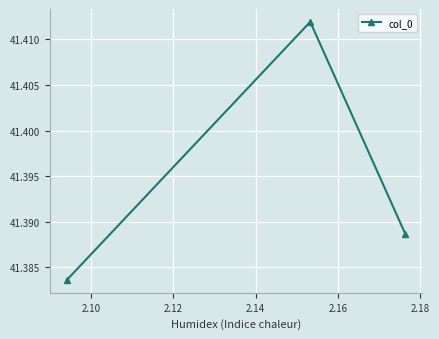

Reading right to left, extract all data points from this chart.

41.4	41.4	41.4